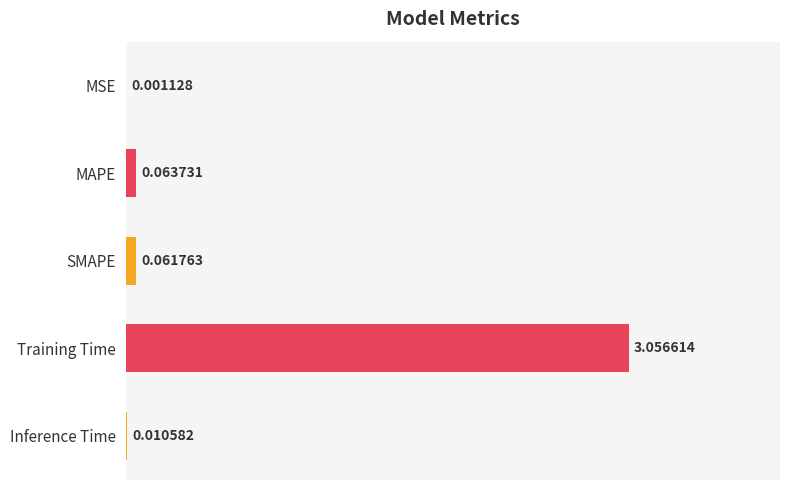

Count the number of categories in the chart.

5